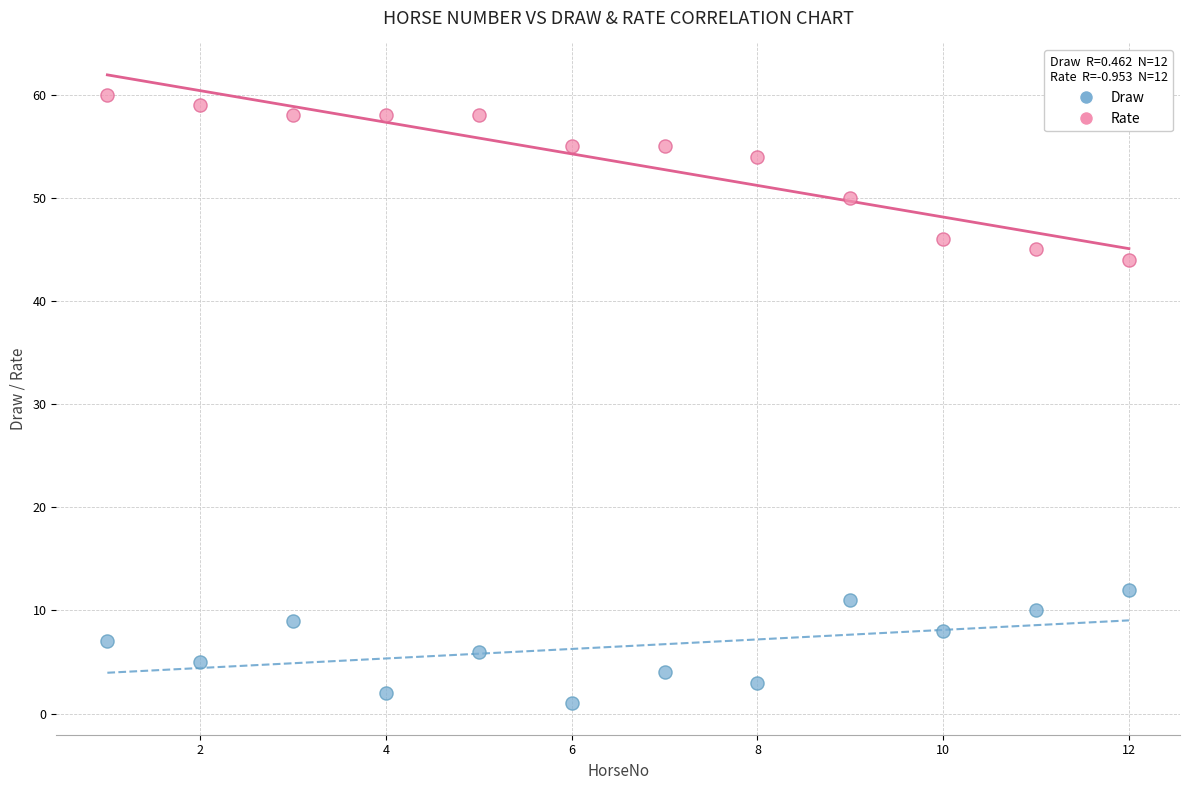

Across all series, what Y value is closest to 30?

44